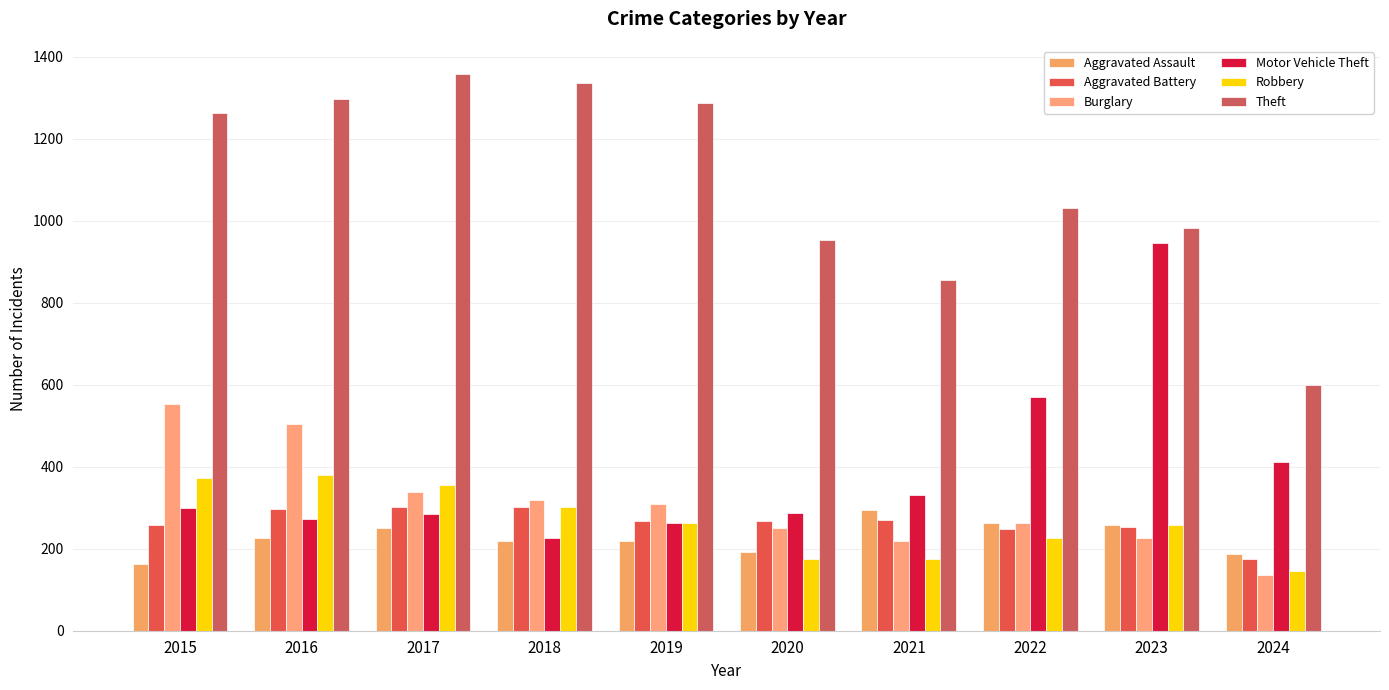

Is it true that Motor Vehicle Theft equals 122 at 2021?

False